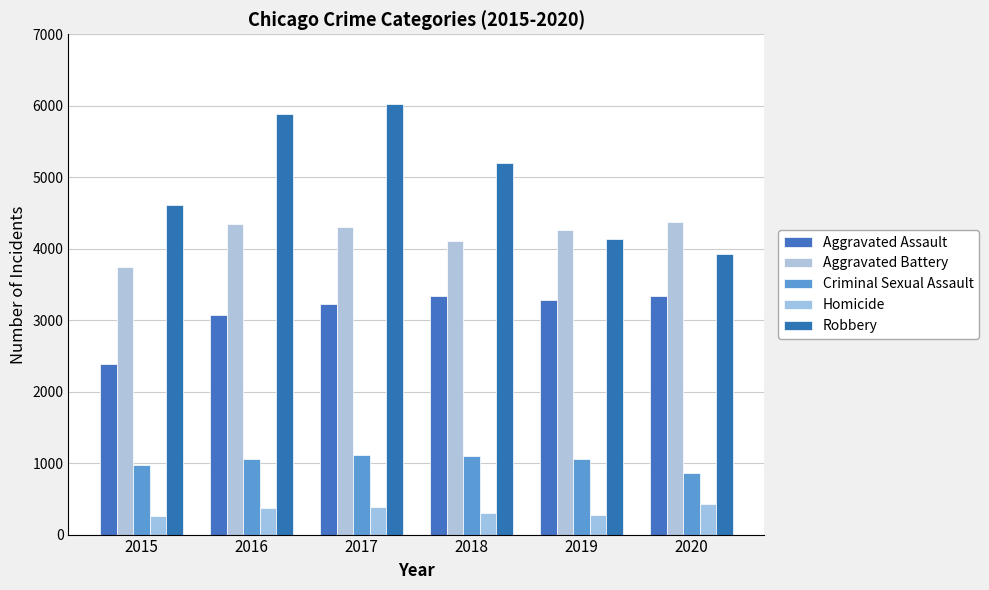

What is the minimum value for Robbery?

3922